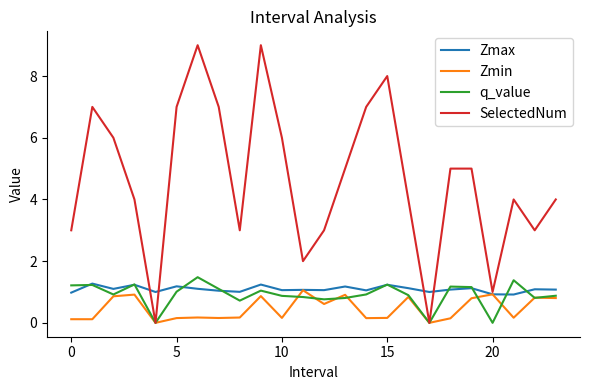

Which series has the widest spread of values?

SelectedNum